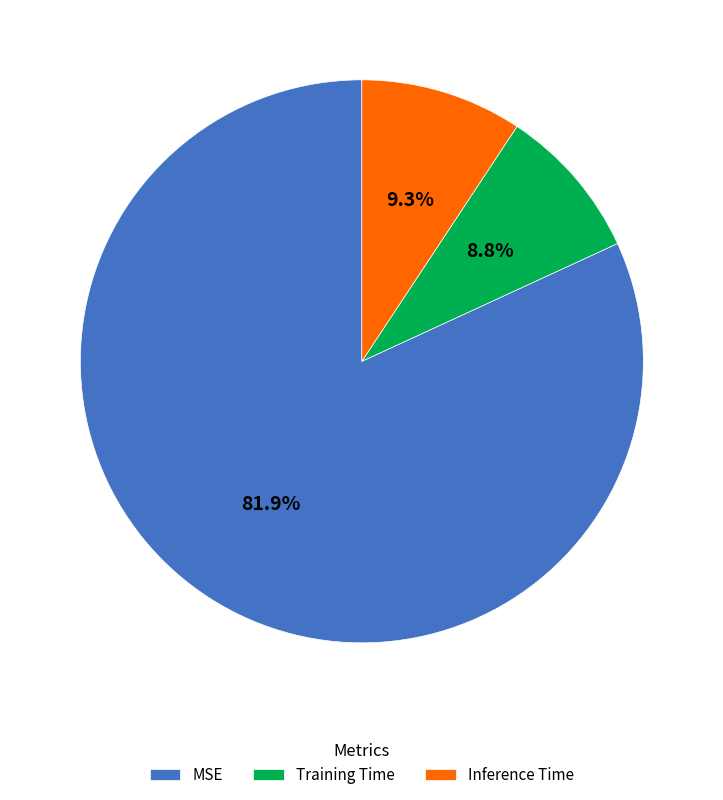

To the nearest percent, what is the combined percentage of Inference Time and MSE?

91%